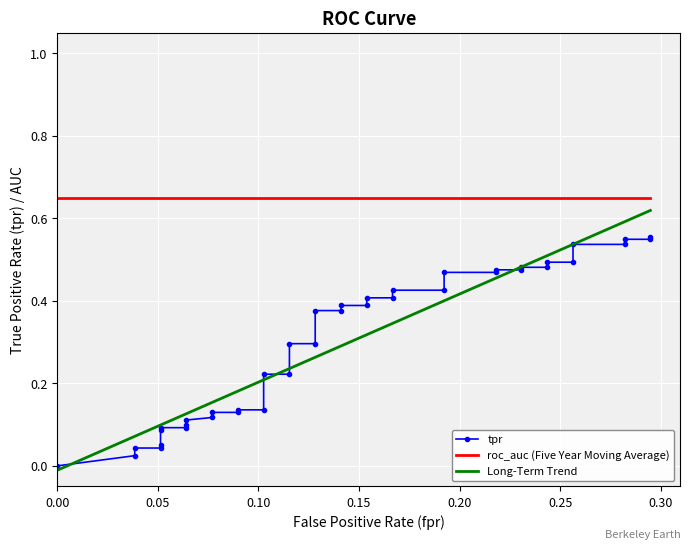

Reading left to right, extract all data points from this chart.

tpr: 0.0	0.0	0.0	0.0	0.0	0.1	0.1	0.1	0.1	0.1	0.1	0.1	0.1	0.1	0.1	0.2	0.2	0.3	0.3	0.4	0.4	0.4	0.4	0.4	0.4	0.4	0.4	0.5	0.5	0.5	0.5	0.5	0.5	0.5	0.5	0.5	0.5	0.5	0.5	0.6
roc_auc (Five Year Moving Average): 0.6	0.6	0.6	0.6	0.6	0.6	0.6	0.6	0.6	0.6	0.6	0.6	0.6	0.6	0.6	0.6	0.6	0.6	0.6	0.6	0.6	0.6	0.6	0.6	0.6	0.6	0.6	0.6	0.6	0.6	0.6	0.6	0.6	0.6	0.6	0.6	0.6	0.6	0.6	0.6
Long-Term Trend: -0.0	0.1	0.1	0.1	0.1	0.1	0.1	0.1	0.1	0.1	0.2	0.2	0.2	0.2	0.2	0.2	0.2	0.2	0.3	0.3	0.3	0.3	0.3	0.3	0.3	0.3	0.4	0.4	0.5	0.5	0.5	0.5	0.5	0.5	0.5	0.5	0.6	0.6	0.6	0.6